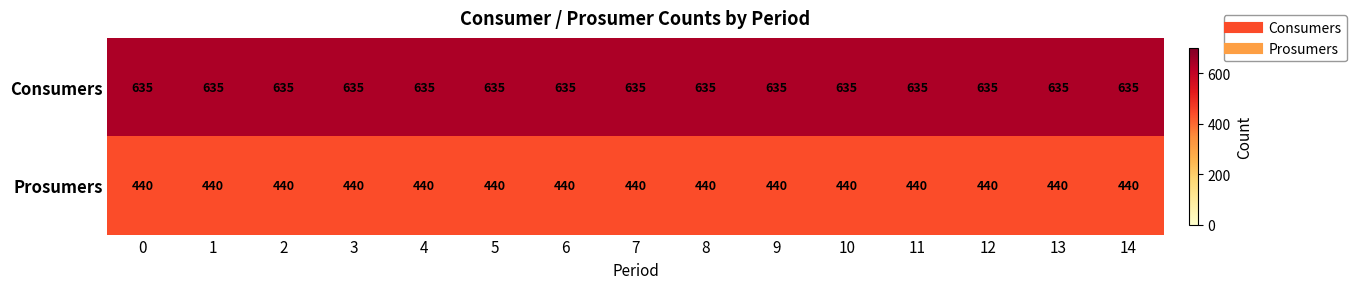

At how many categories does at least one series exceed 465?

15